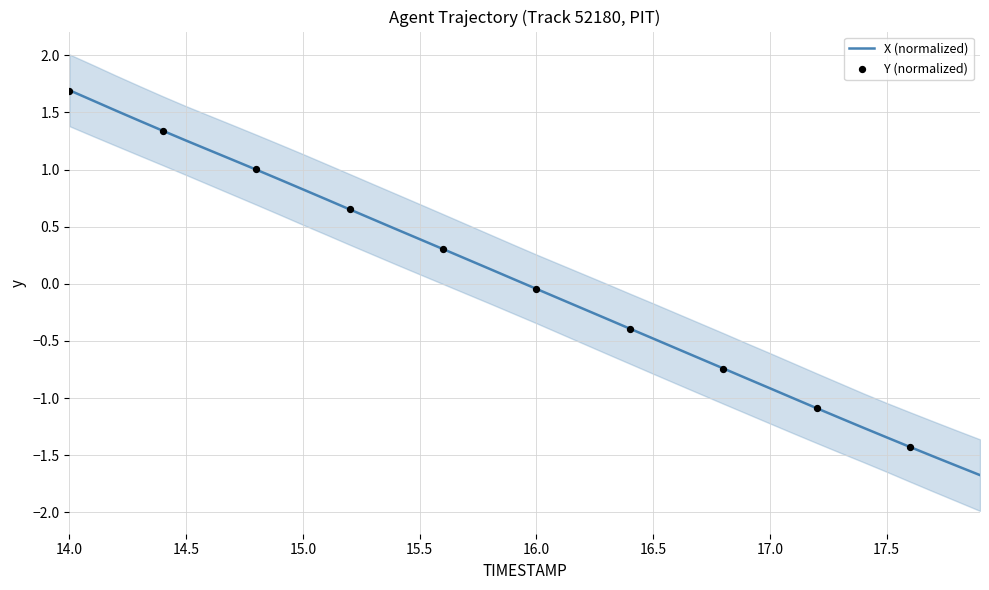

What is the change in value from 14.1 to 15.8?

-1.5